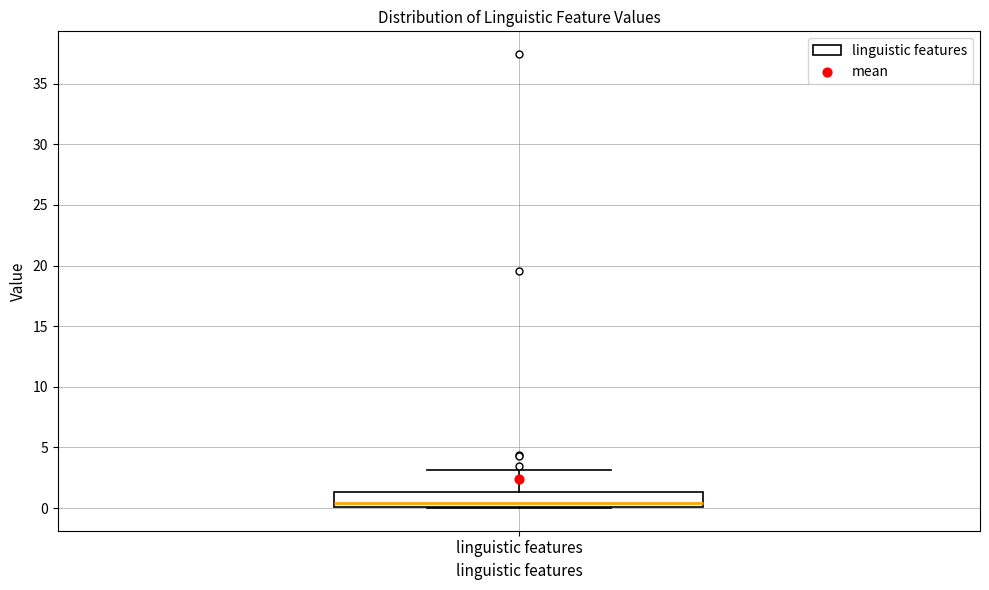

Transcribe this box plot: give where the median line is, the range the box spans, and where the two whiskers end, as read against the y-axis. The values are not printed on the chart, so give them approximately, as read against the axis.

median 0.5, box 0.0 to 1.5, whiskers 0.0 to 3.0